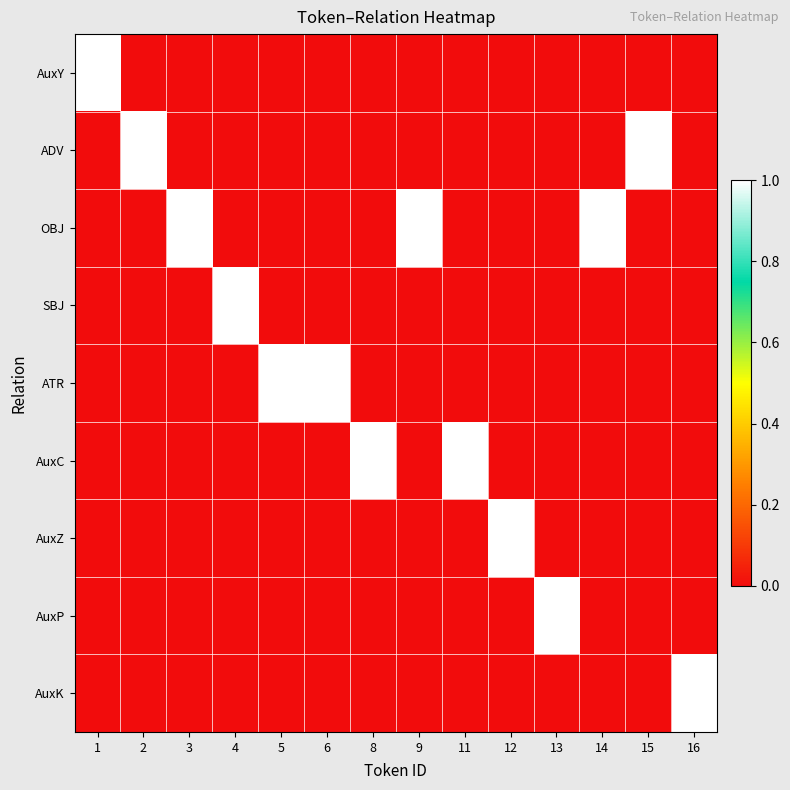

Which category has the highest value across all series?

1